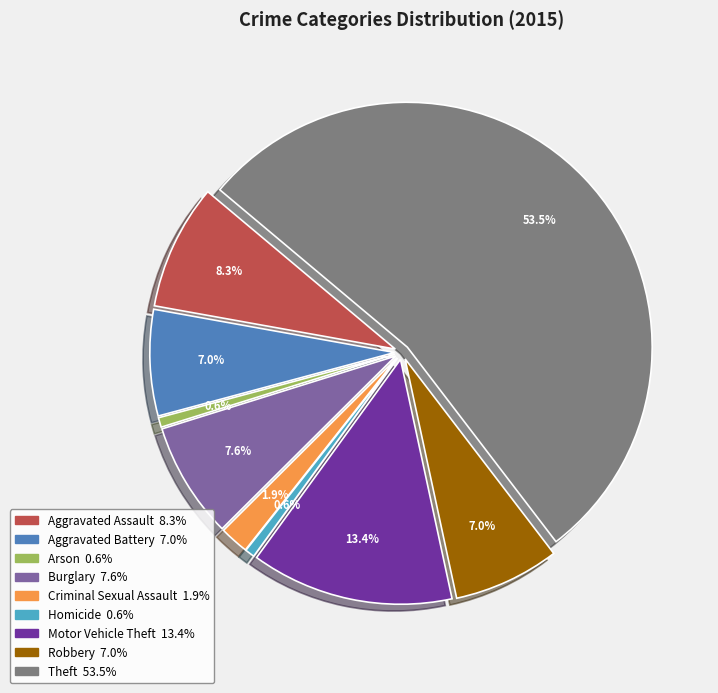

Which slice represents more than half of the pie?

Theft